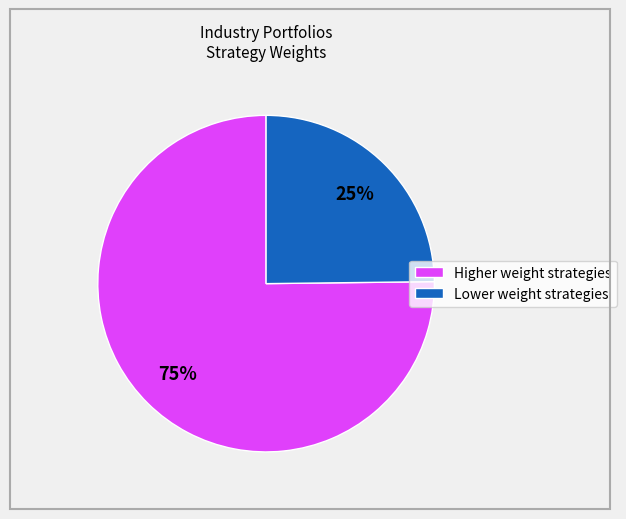

To the nearest percent, what is the difference between the largest and smallest slice percentages?

50%